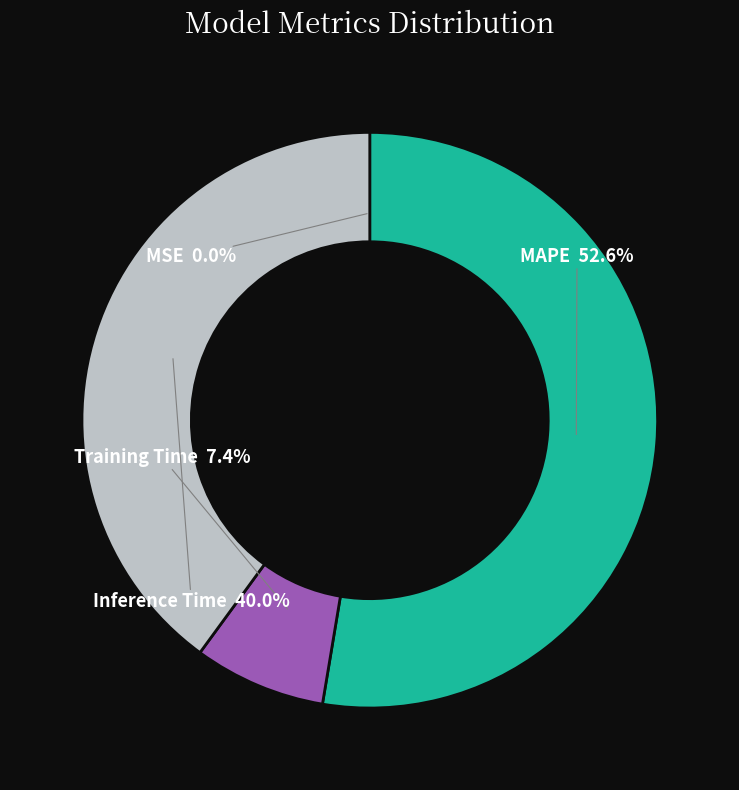

How many slices are in this pie chart?

4